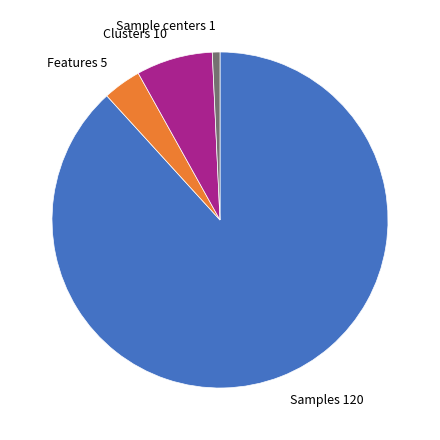

Which has a higher value, Features 5 or Samples 120?

Samples 120